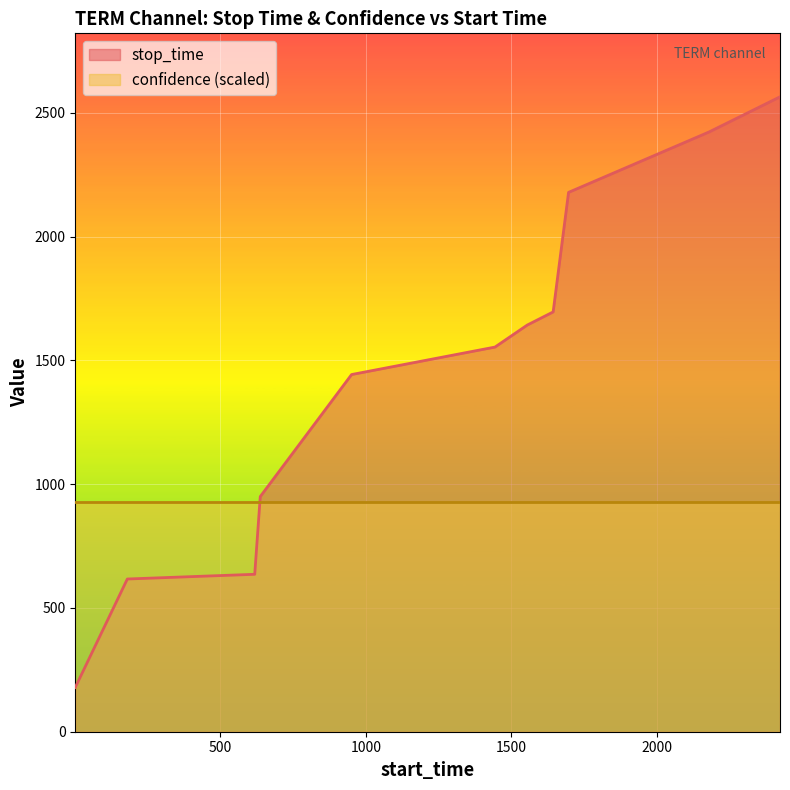

What is the difference between the values at 618 and 1444?

918